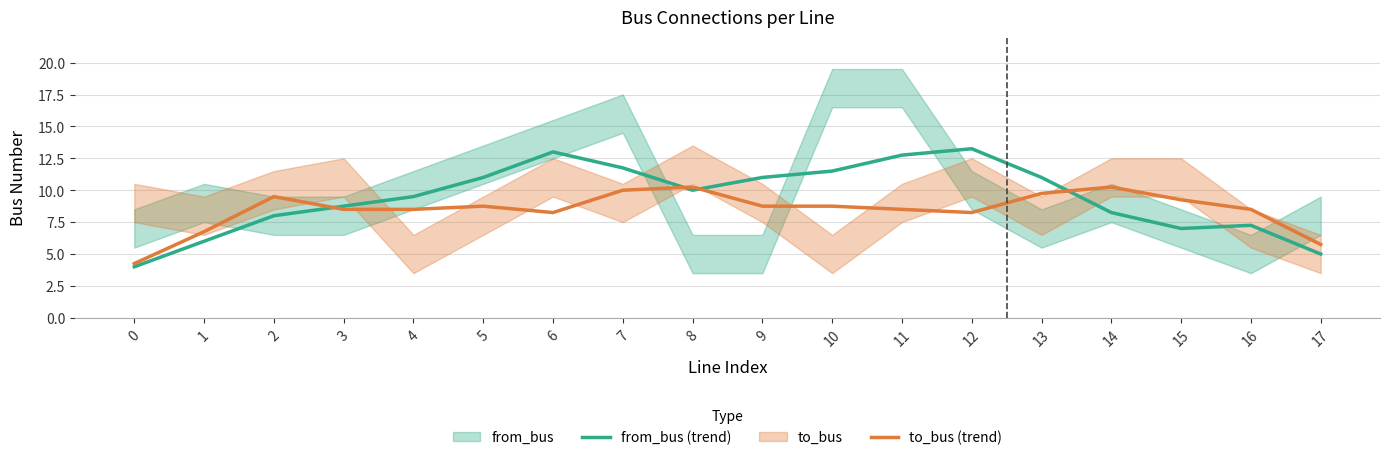

Reading left to right, what are all the values shown in this chart?

from_bus (trend): 4.0	6.0	8.0	8.8	9.5	11.0	13.0	11.8	10.0	11.0	11.5	12.8	13.2	11.0	8.2	7.0	7.2	5.0
to_bus (trend): 4.2	6.8	9.5	8.5	8.5	8.8	8.2	10.0	10.2	8.8	8.8	8.5	8.2	9.8	10.2	9.2	8.5	5.8